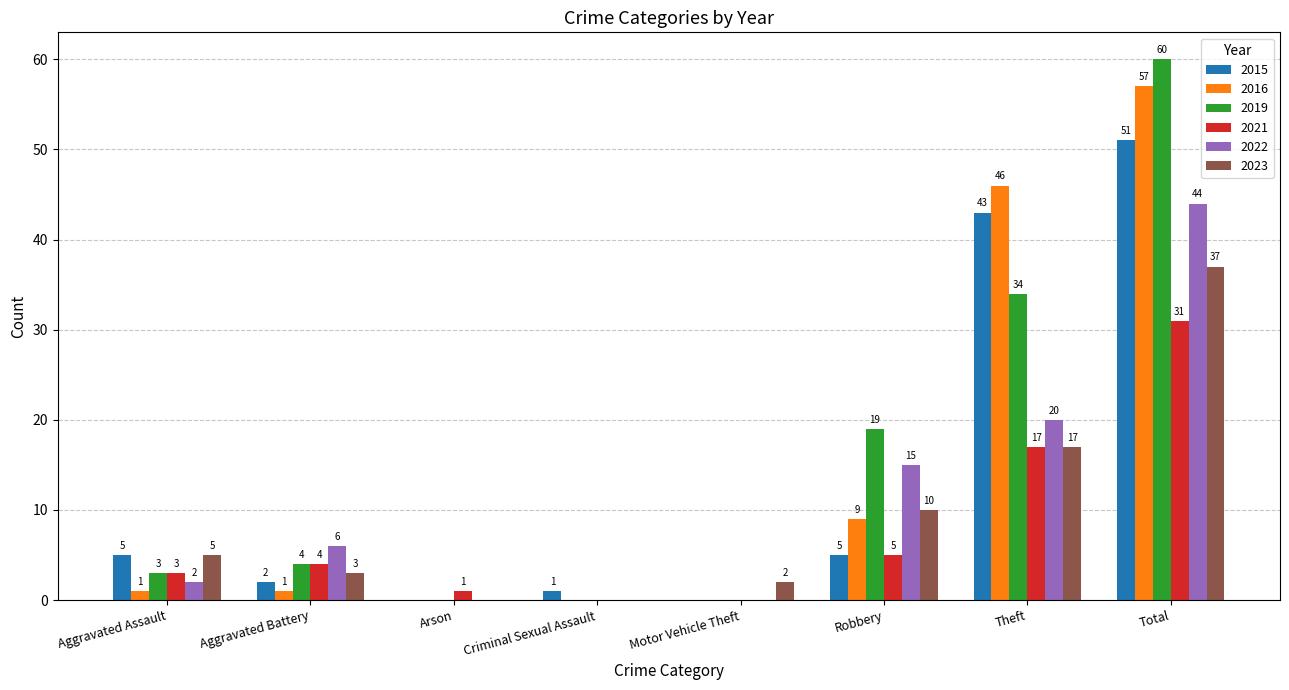

Is the value of 2016 at Arson greater than the value of 2021 at Arson?

No